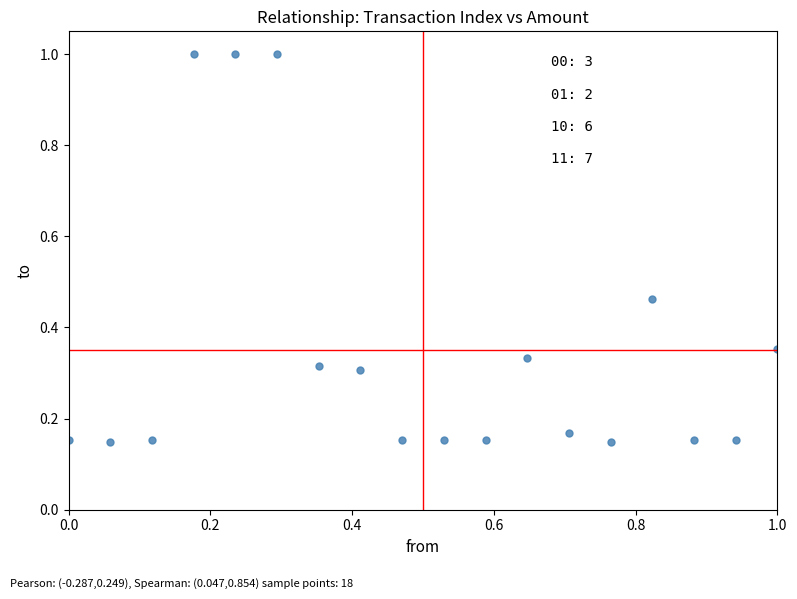

What is the range of X values (max minus min)?

1.0